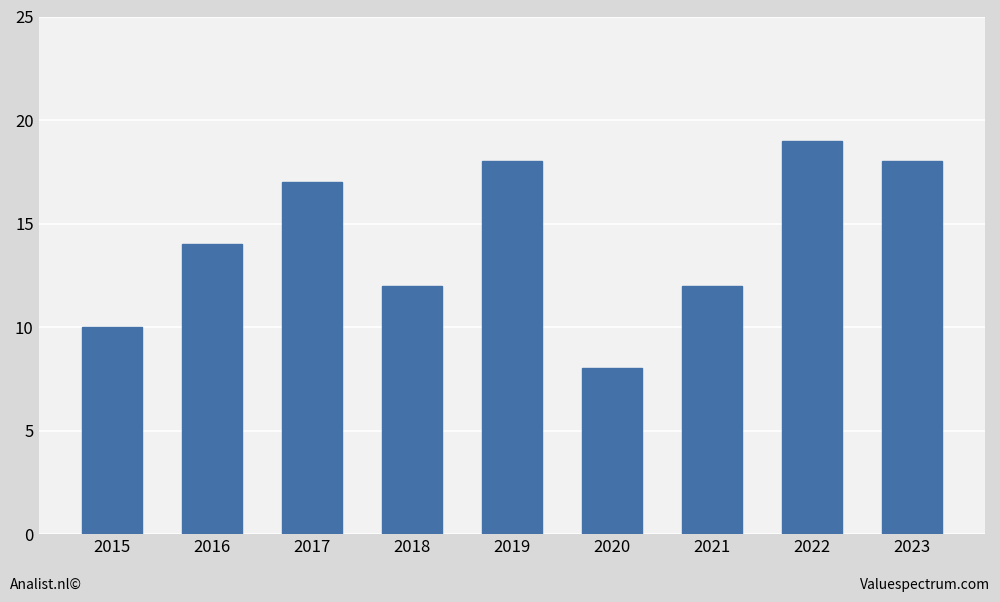

How many data points are less than 14?

4